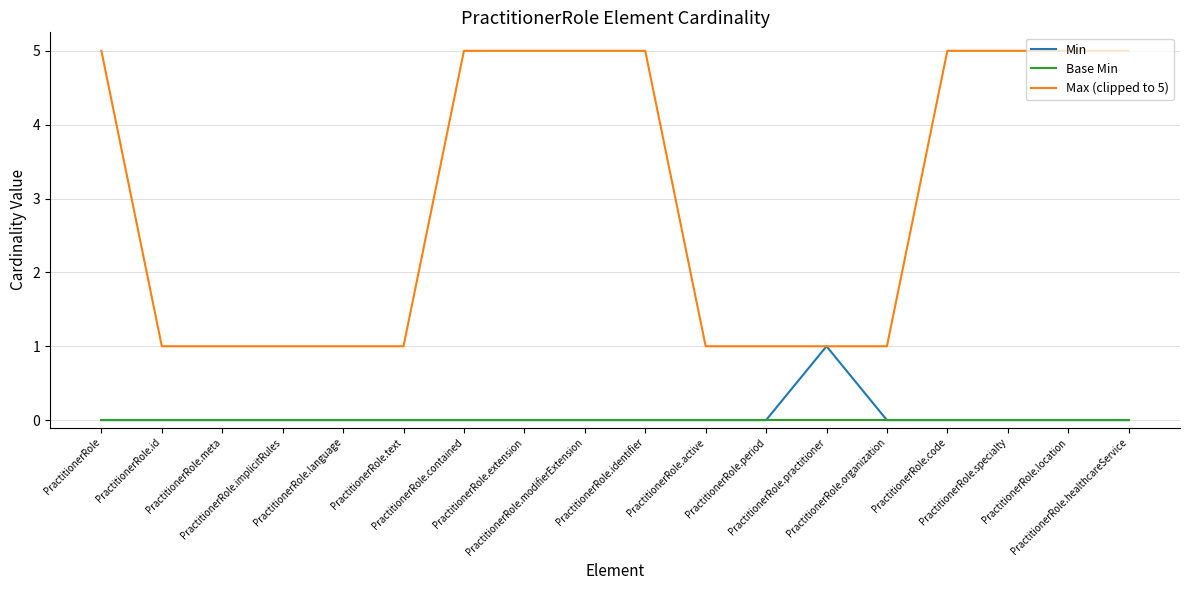

List the series in order of their peak value, highest first.

Max (clipped to 5), Min, Base Min